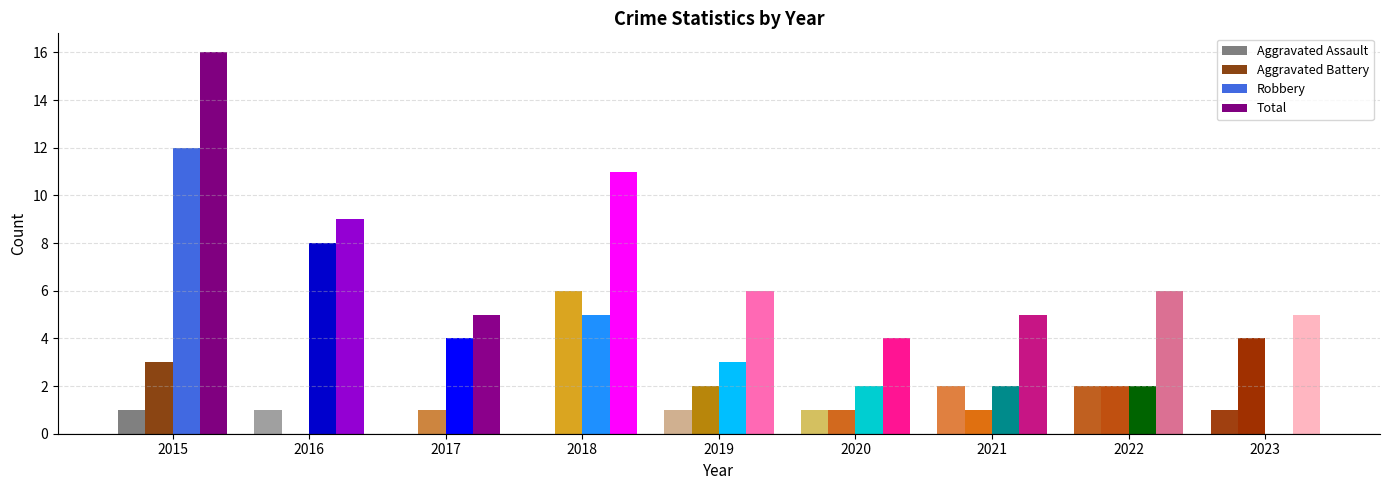

Rank the series by their maximum value, from highest to lowest.

Total, Robbery, Aggravated Battery, Aggravated Assault